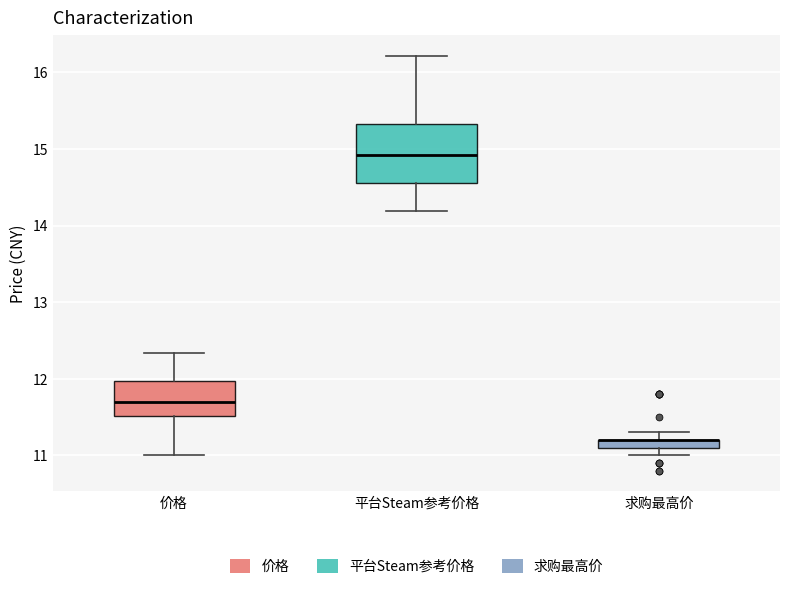

Comparing the boxes themselves (not the whiskers), which one is the tallest?

平台Steam参考价格